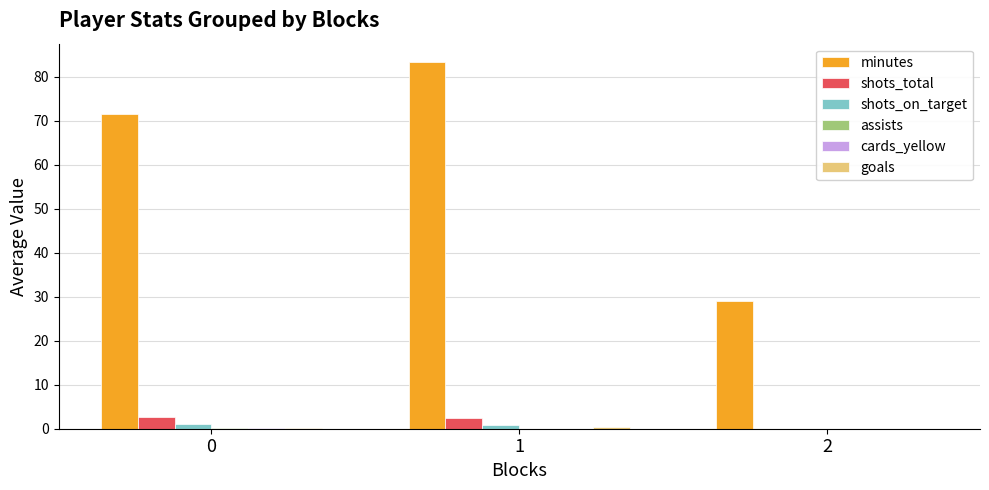

How many groups of bars are there?

3